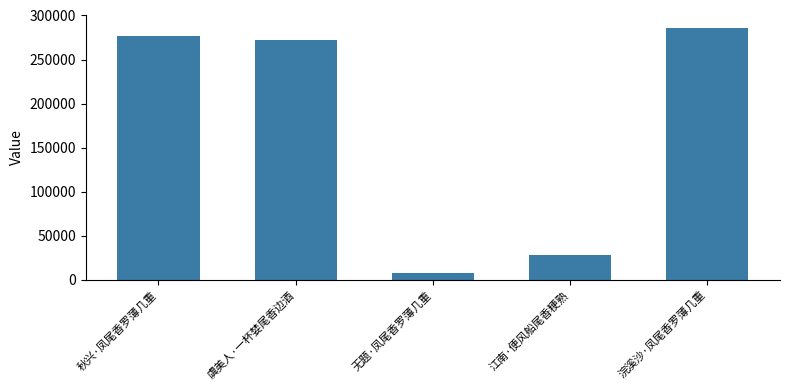

What is the change in value from 秋兴·凤尾香罗薄几重 to 浣溪沙·凤尾香罗薄几重?

+8531